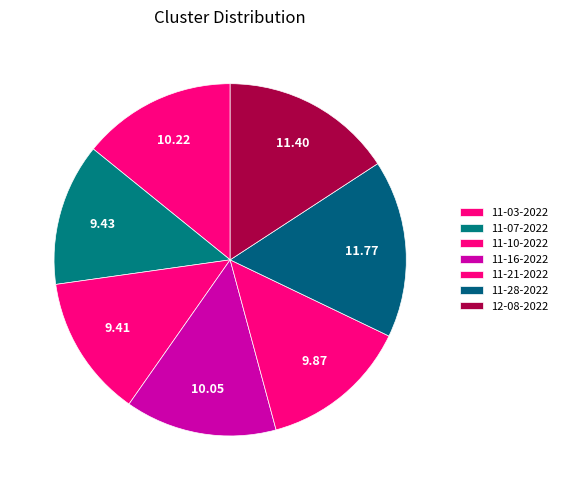

Count the number of slices in the pie.

7